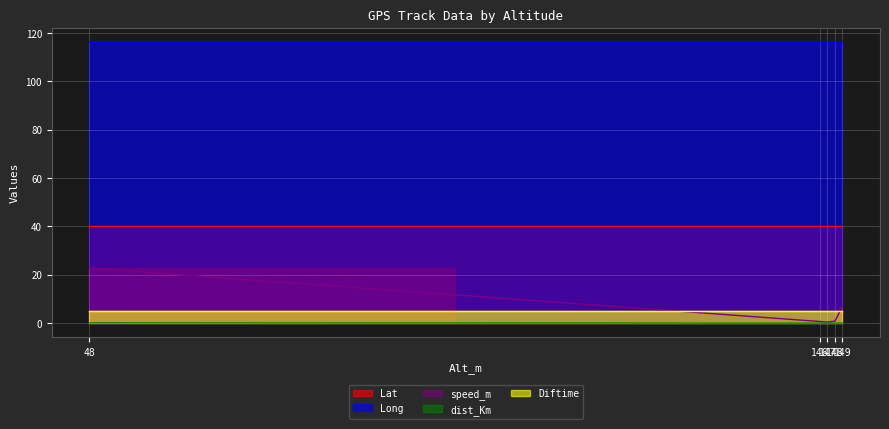

What is the total value across all series at 48.0?

179.2